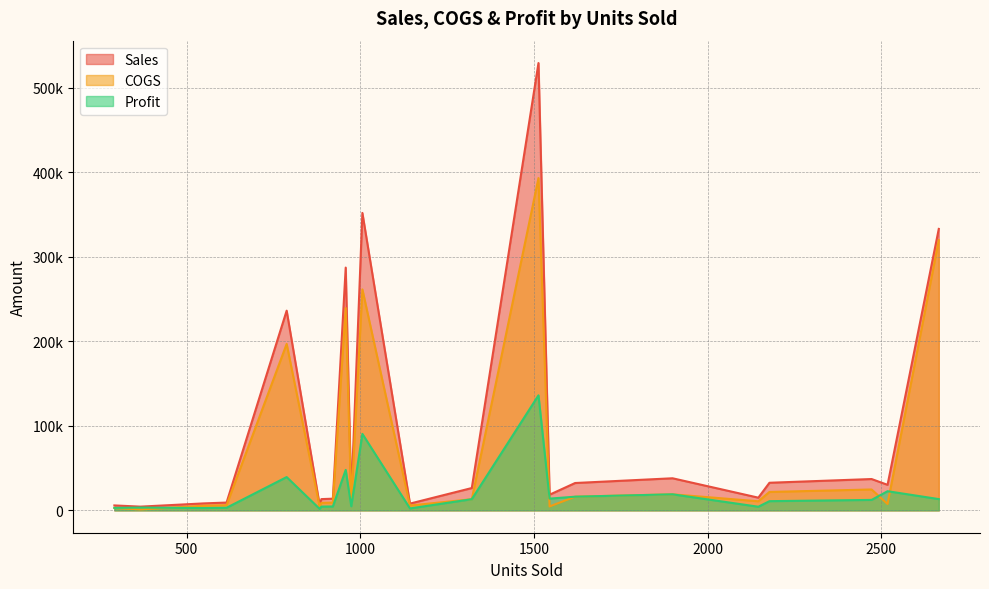

Where is COGS nearest to the value 197240?

788